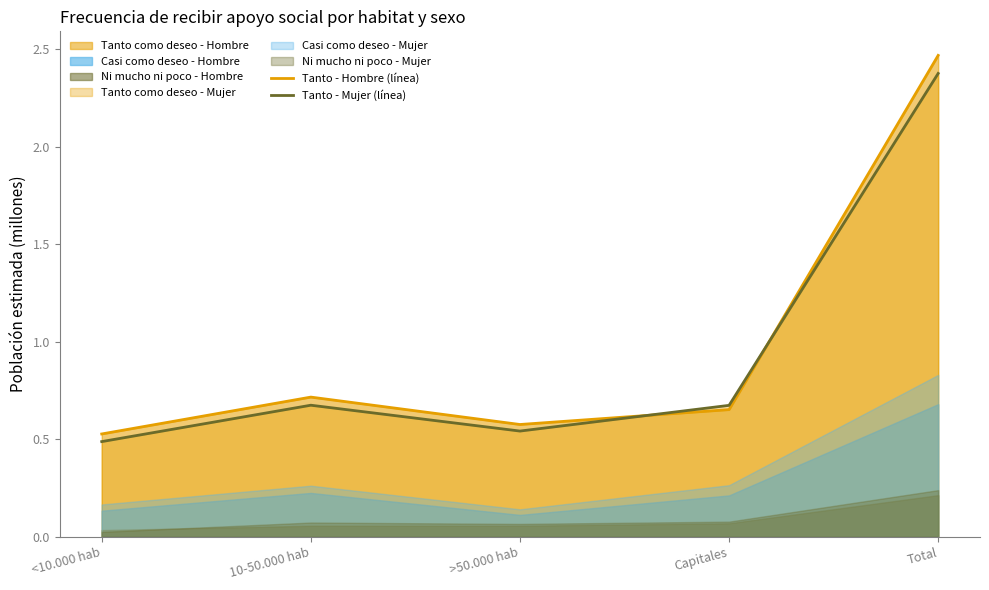

Reading right to left, extract all data points from this chart.

Tanto - Hombre (línea): 2.5	0.7	0.6	0.7	0.5
Tanto - Mujer (línea): 2.4	0.7	0.5	0.7	0.5